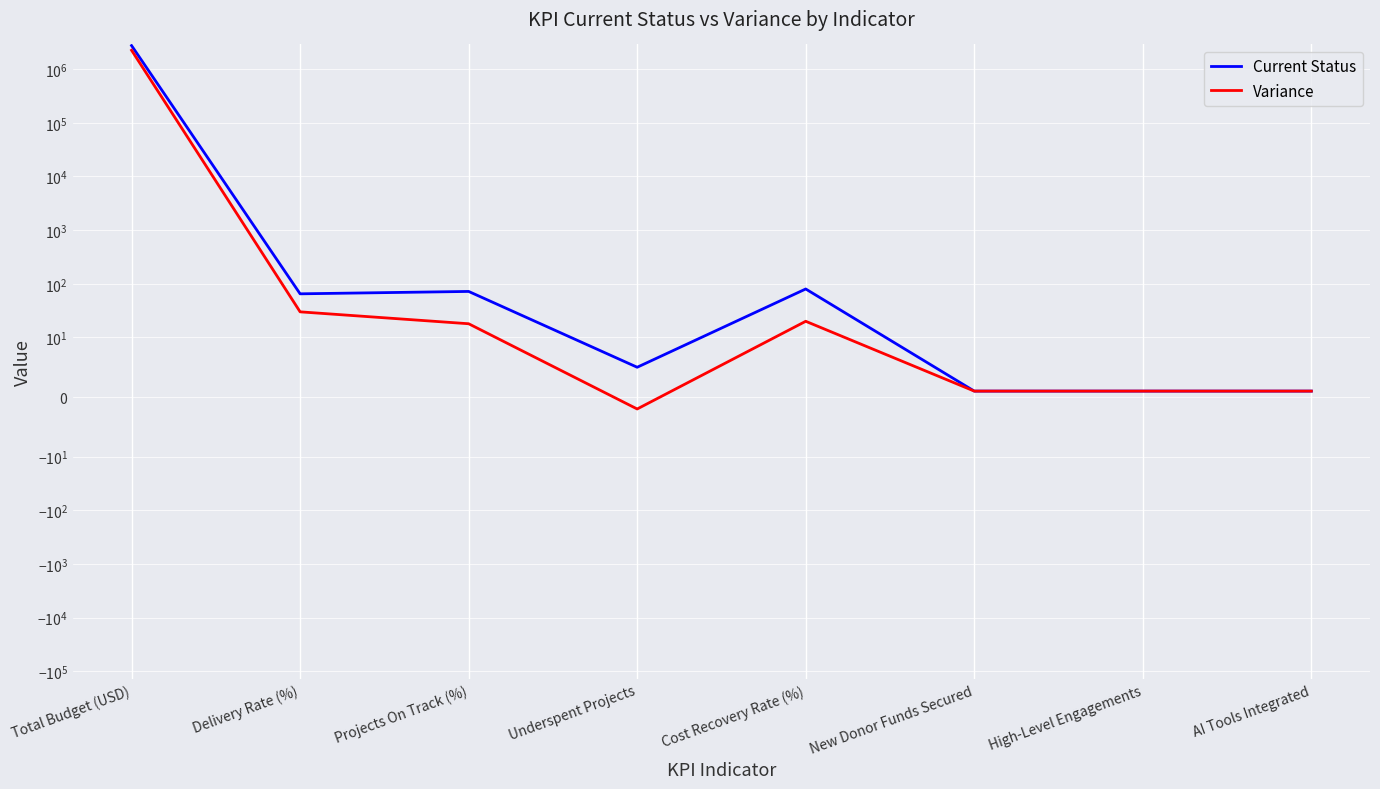

The Variance series shows 2 at New Donor Funds Secured. True or false?

False